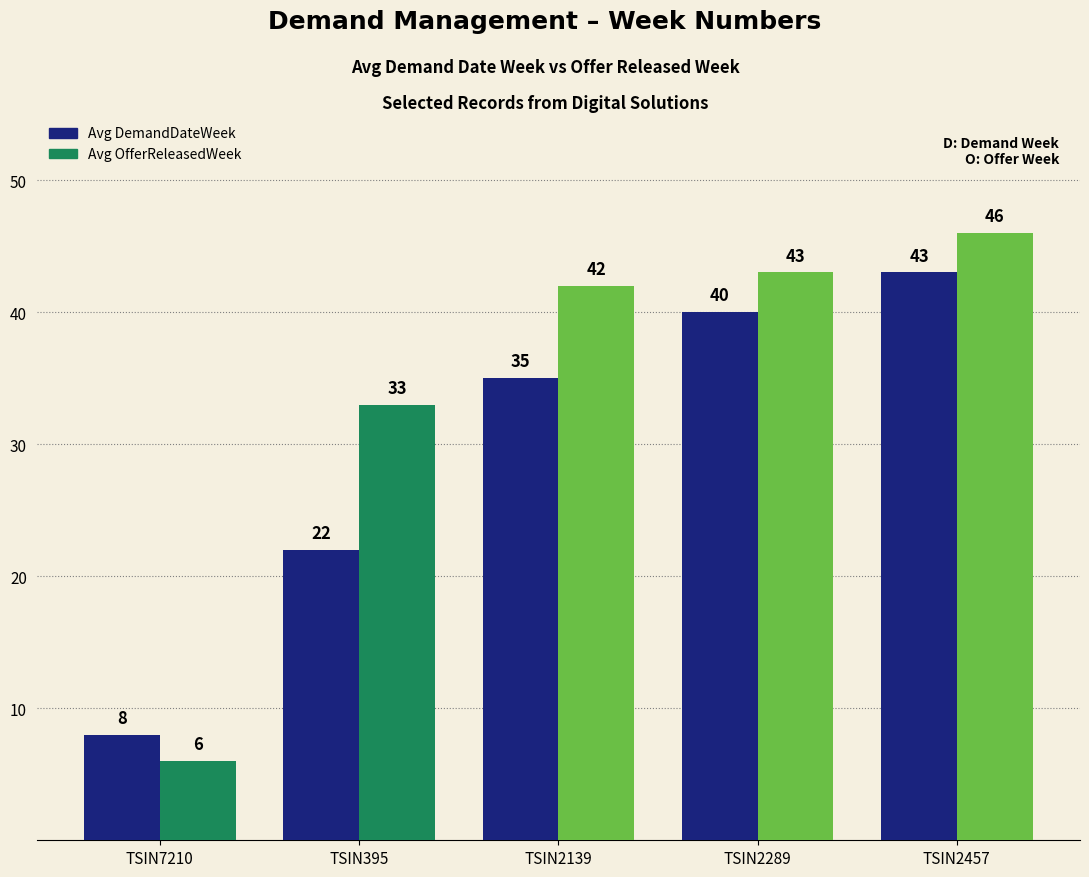

At which label is Avg DemandDateWeek closest to 25?

TSIN395